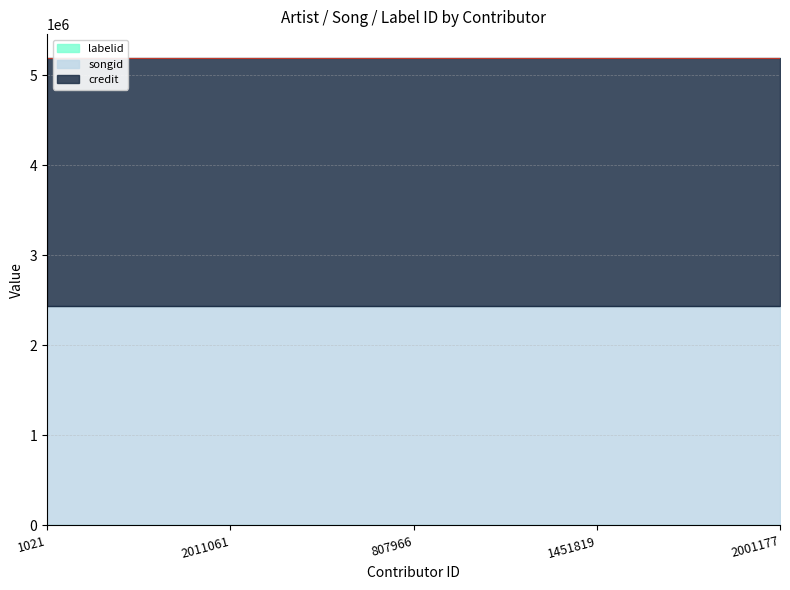

True or false: credit has more than 1 points higher than both neighbors.

False